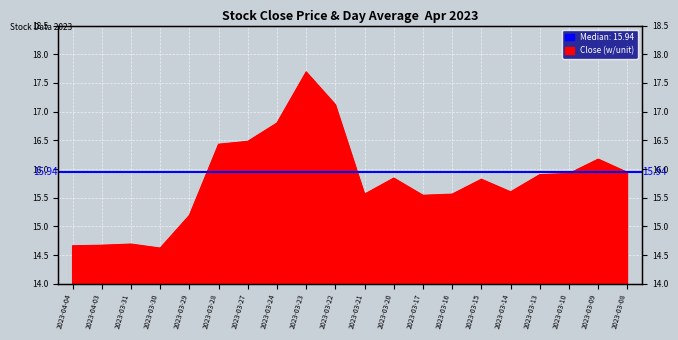

Between 2023-03-13 and 2023-03-28, which is larger?

2023-03-28